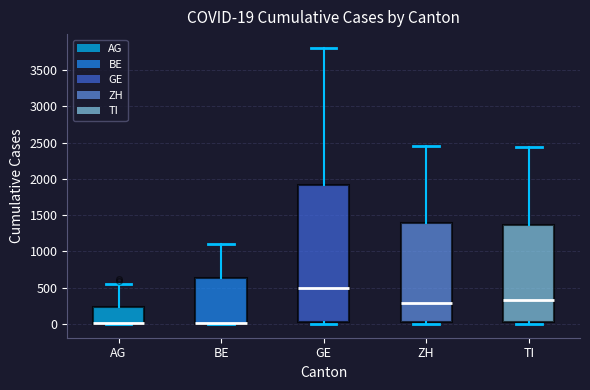

Comparing the boxes themselves (not the whiskers), which one is the tallest?

GE